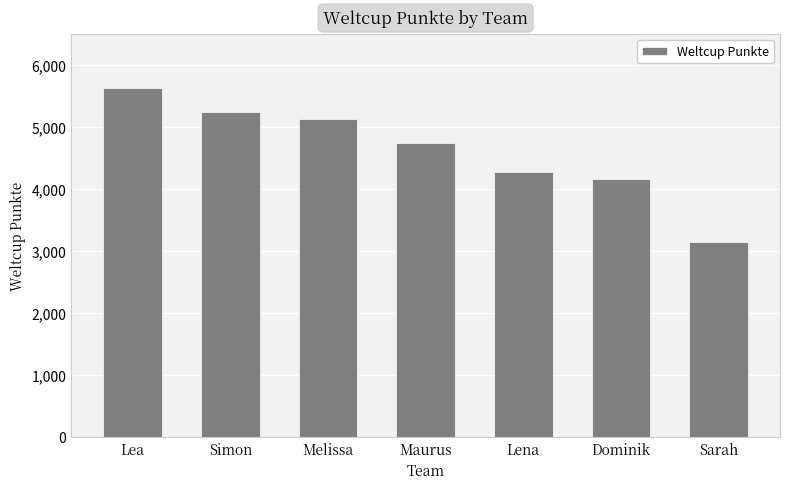

Does the chart contain any negative values?

No